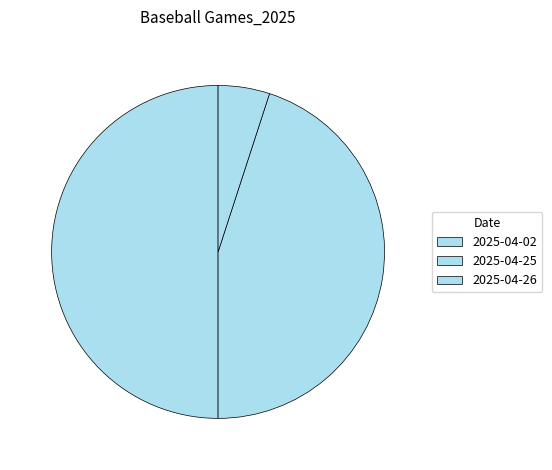

Count the number of slices in the pie.

3